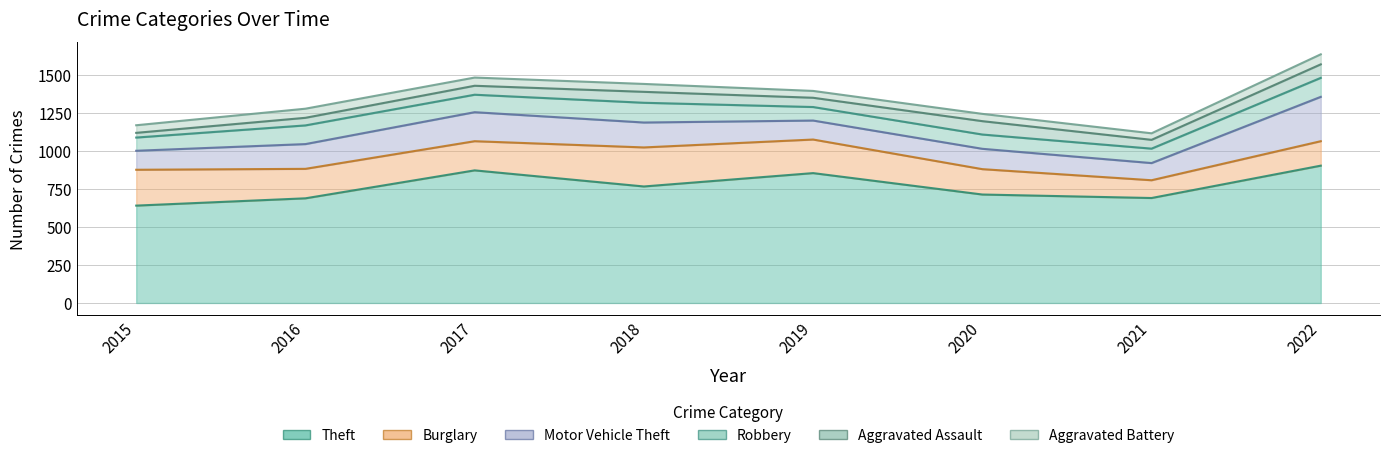

True or false: Aggravated Assault and Theft cross at least once.

False